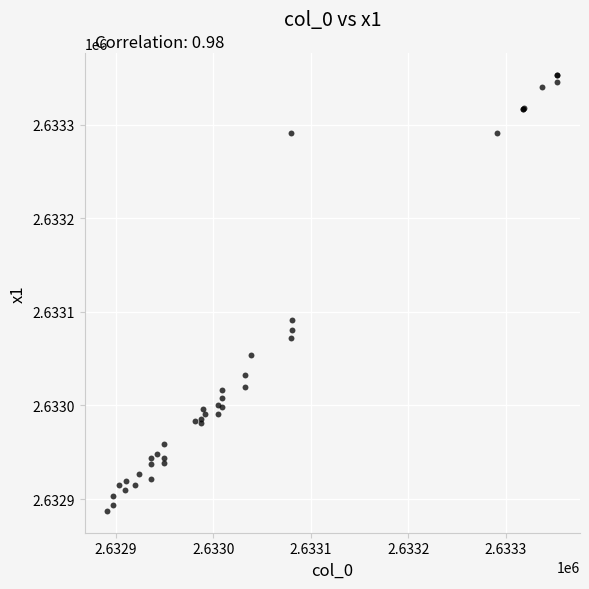

What Y value in the scatter plot is closest to 2633120?

2633091.2